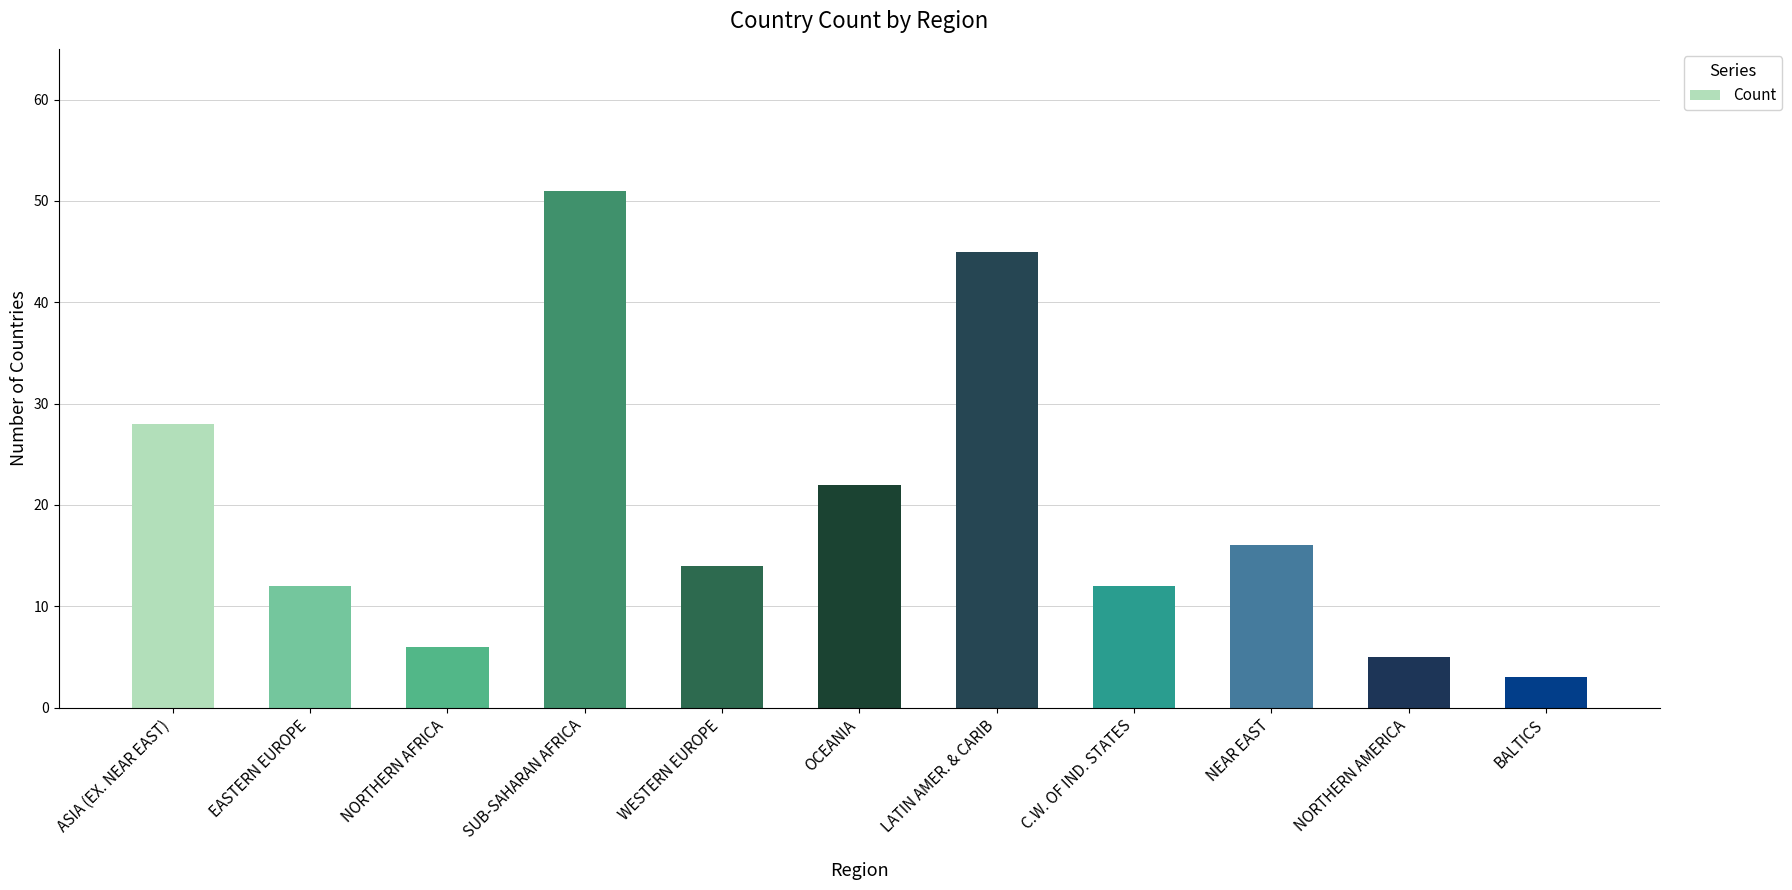

The value at NEAR EAST is 16. True or false?

True